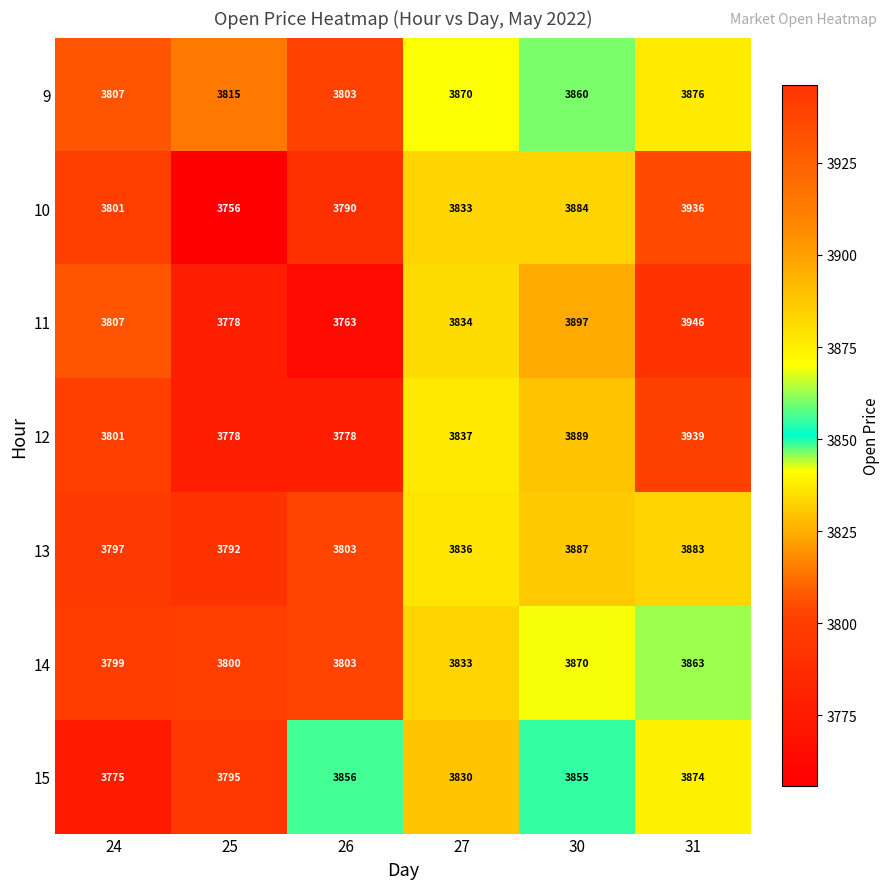

What is the sum of all 9 values?

23031